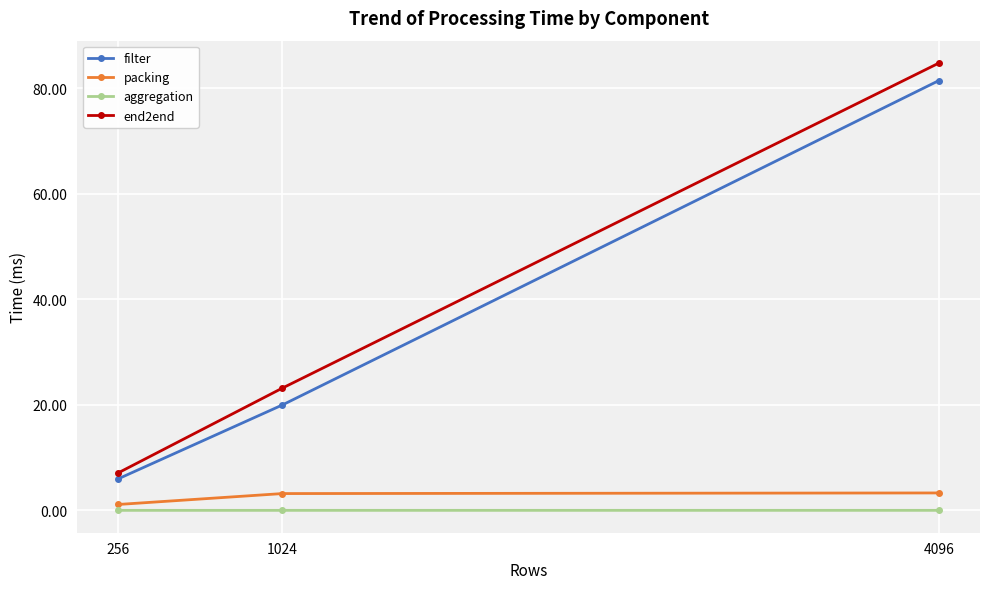

At which label does filter first exceed 19?

1024